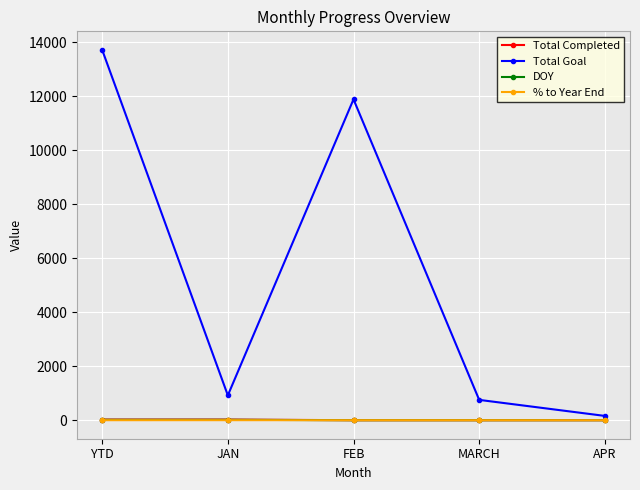

At which category is the sum across all series the highest?

YTD